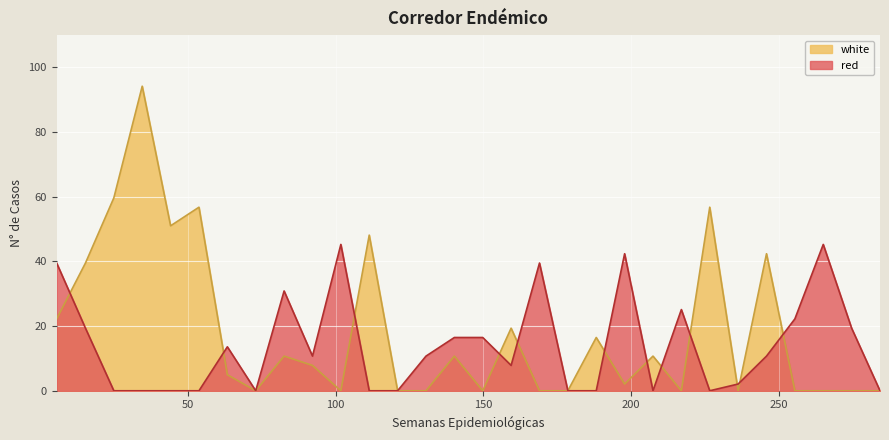

True or false: white and red intersect in this chart.

True